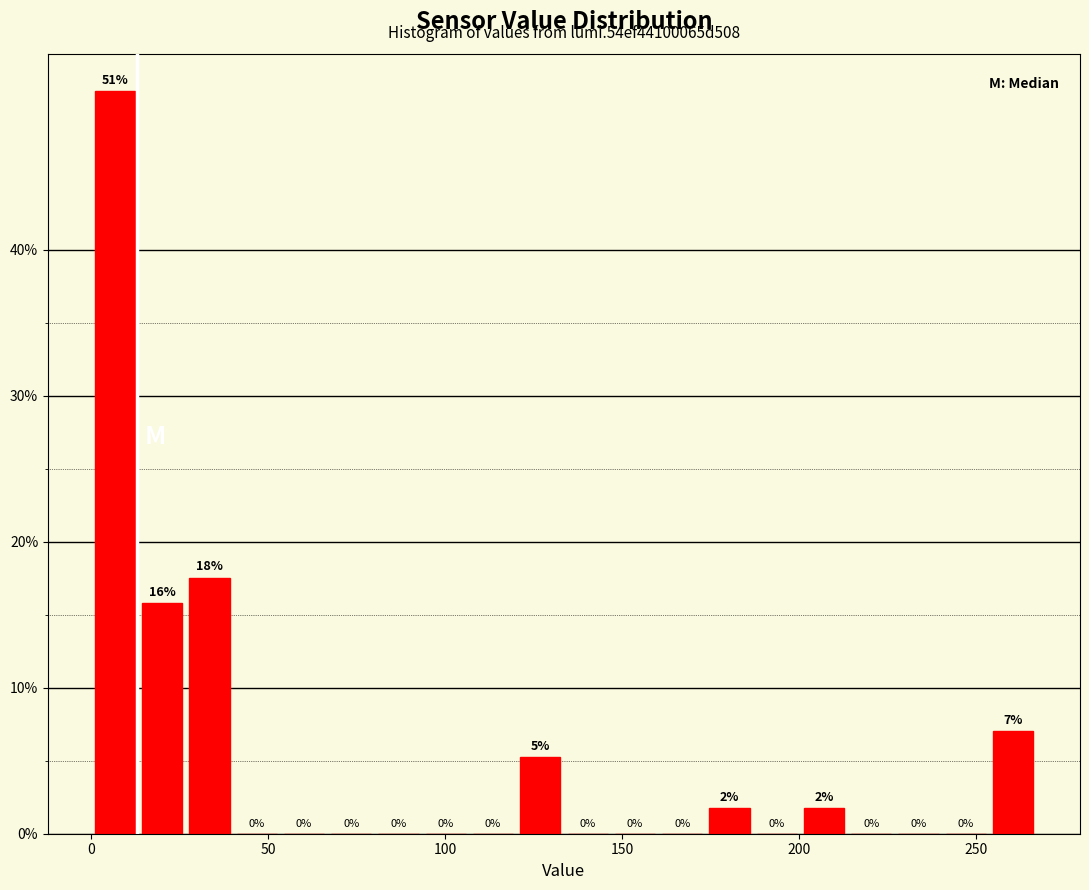

Around what value on the x-axis is the tallest bar? Give the approximate position of its centre, as read against the axis.

5